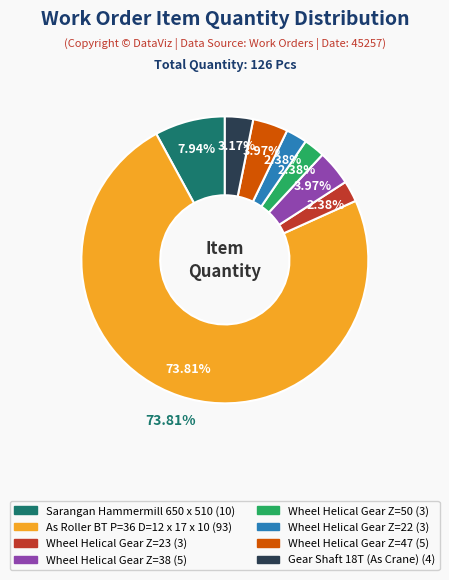

To the nearest percent, what is the difference between the largest and smallest slice percentages?

71%